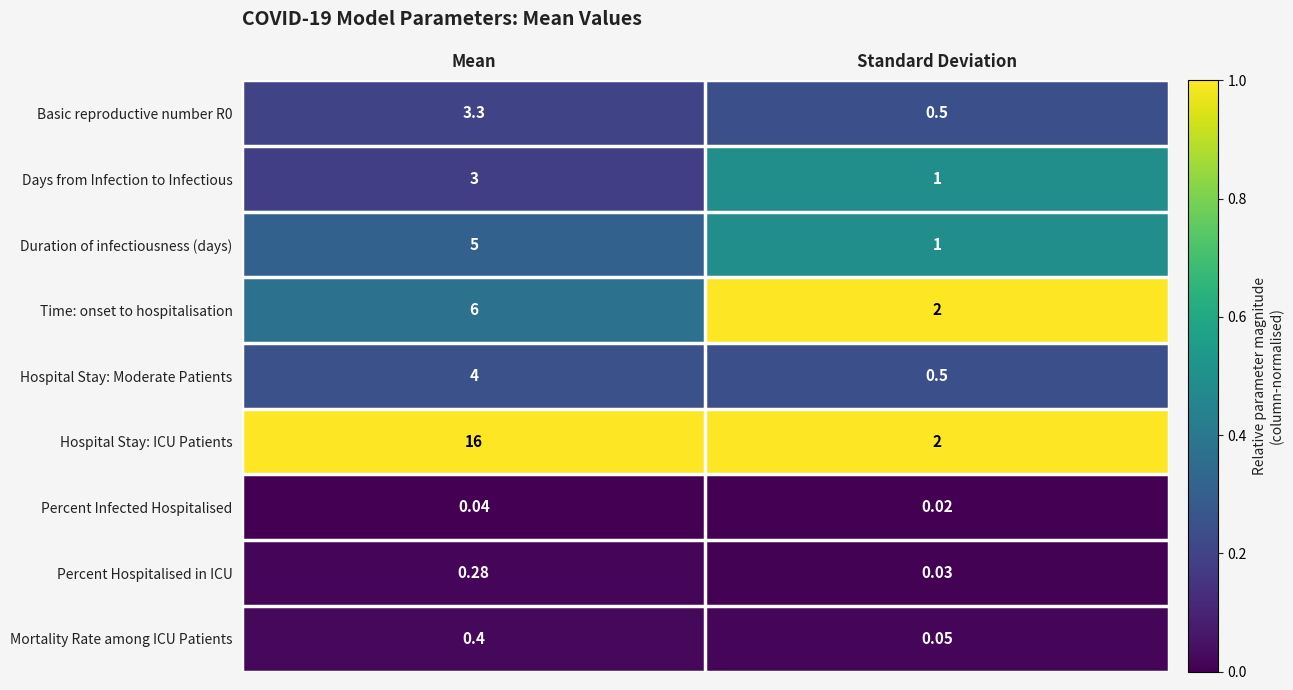

What is the difference between the highest and lowest values at Standard Deviation?

2.0